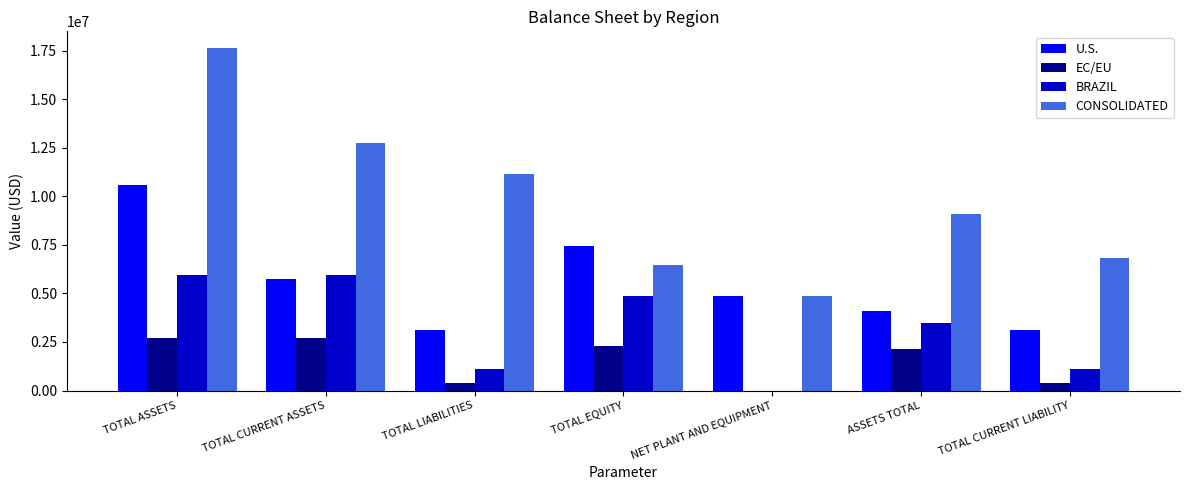

What is the maximum value for CONSOLIDATED?

17617860